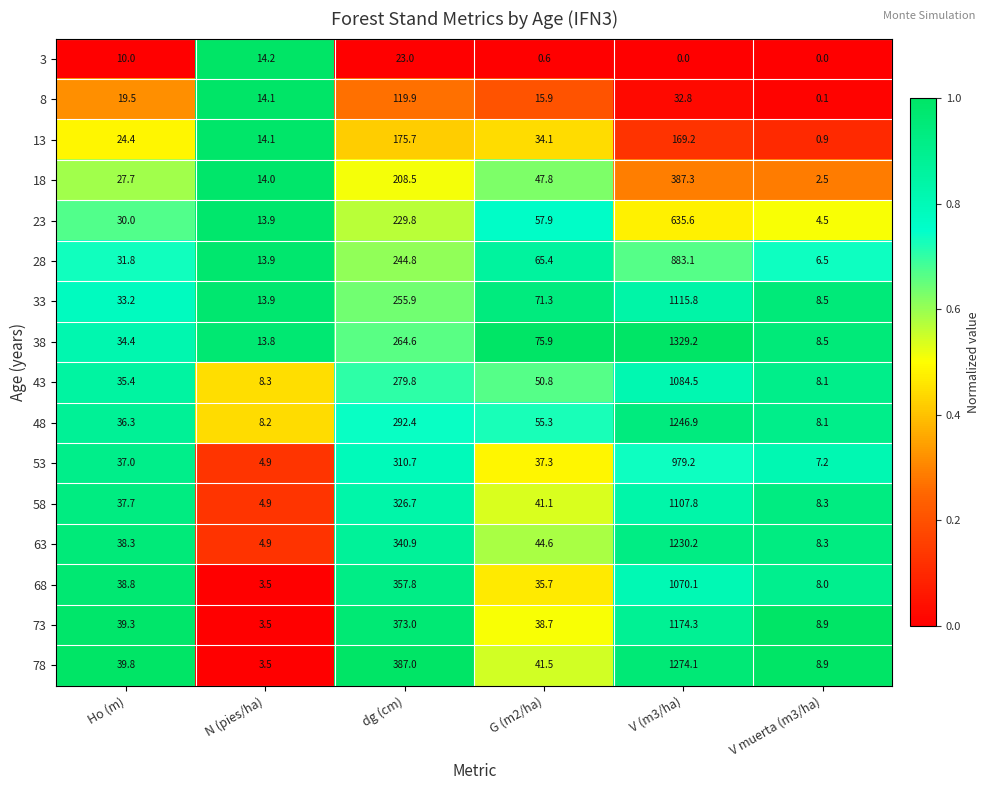

List the series in order of their peak value, lowest first.

3, 8, 13, 18, 23, 28, 53, 68, 43, 58, 33, 73, 63, 48, 78, 38